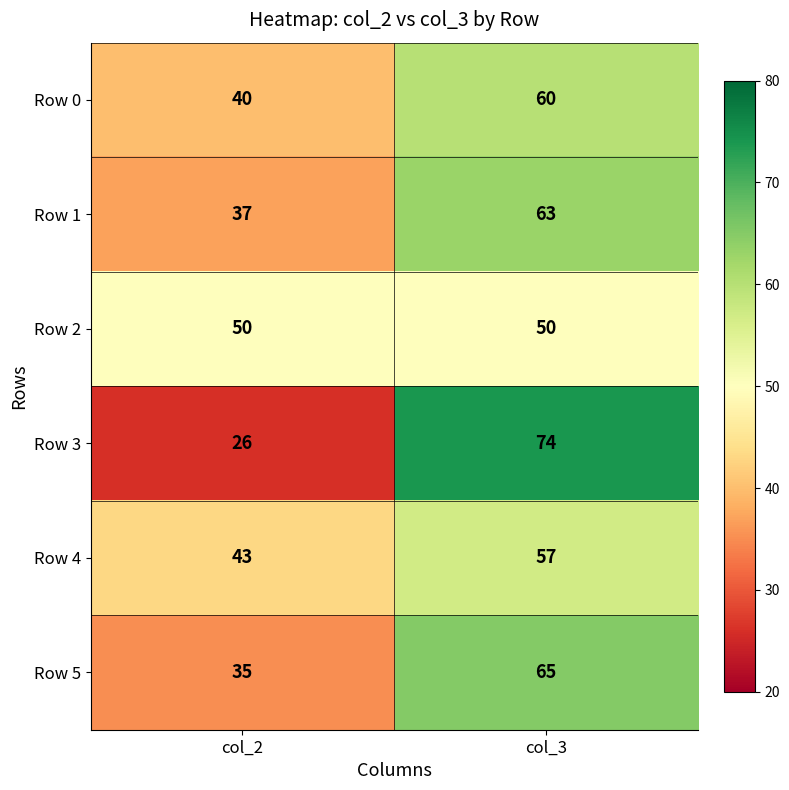

How many distinct data groups are displayed?

6